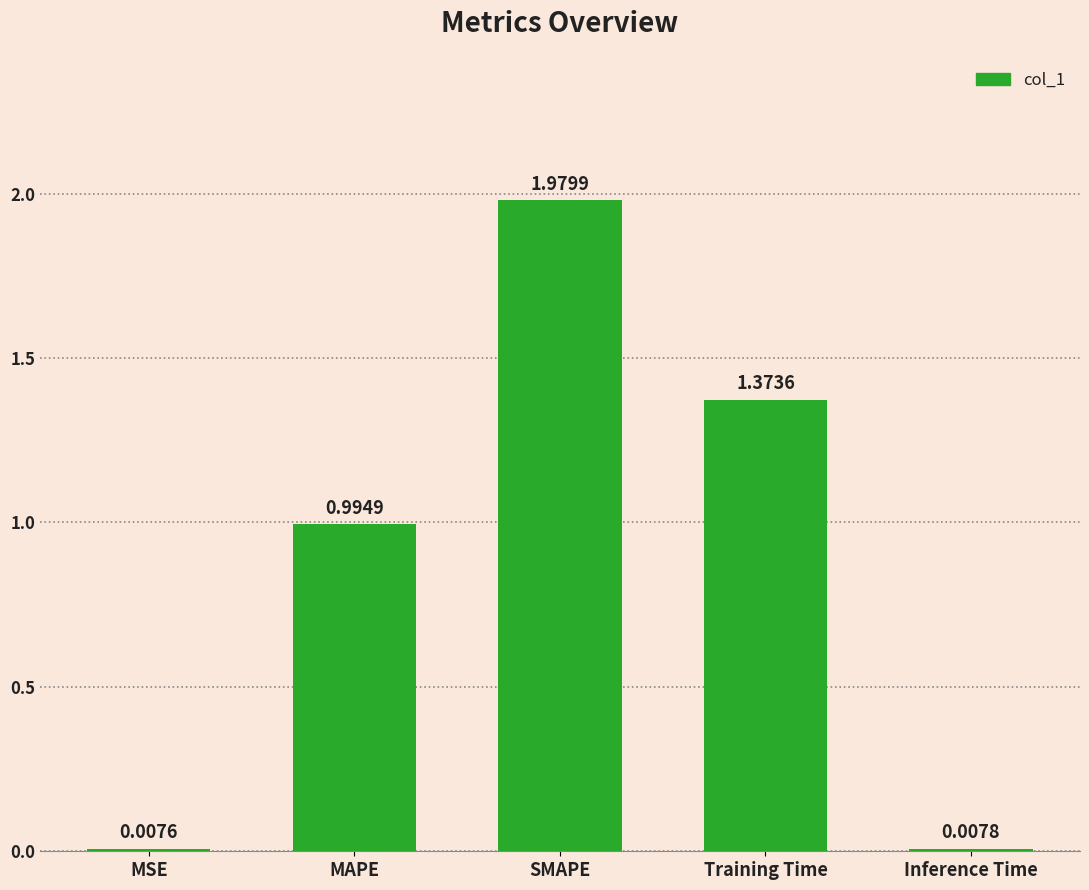

At which label is the value closest to 0?

MSE